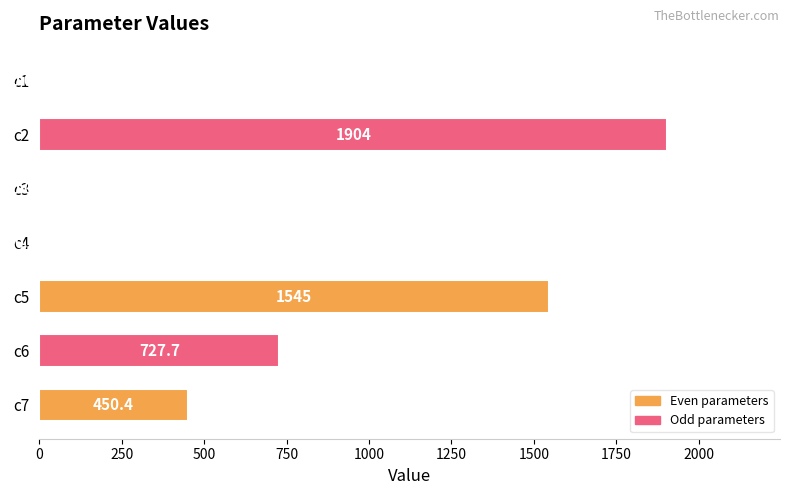

Count the number of data series in this chart.

1